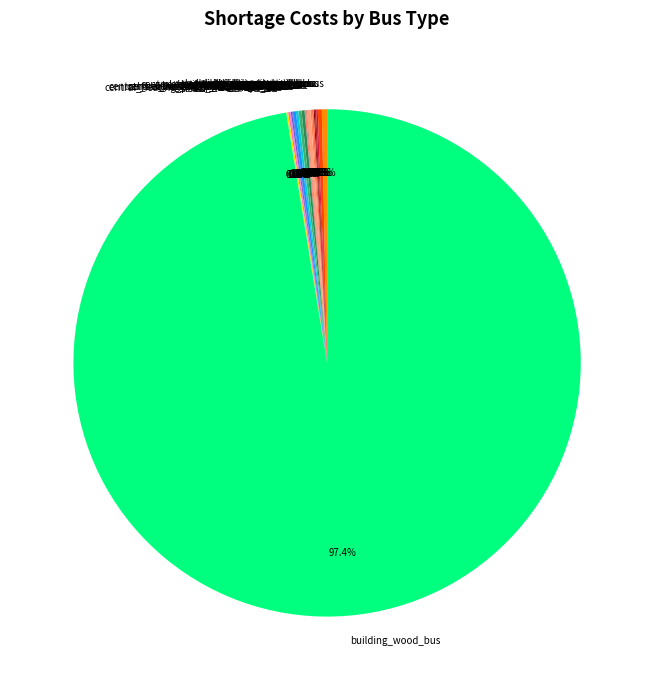

Does any single category account for the majority?

Yes